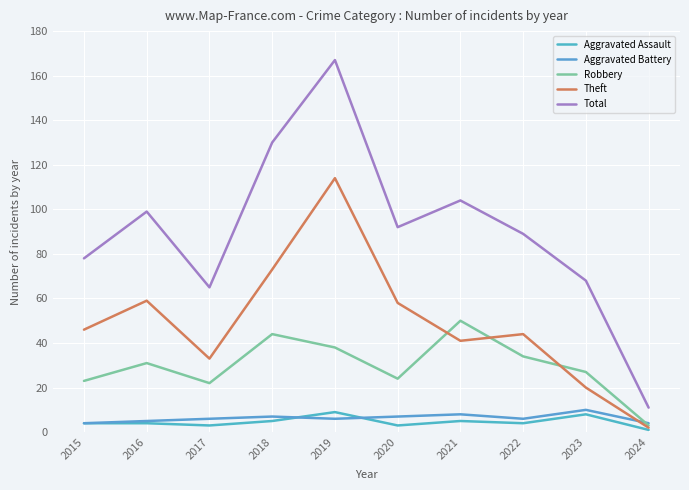

Which category has the lowest value across all series?

2024